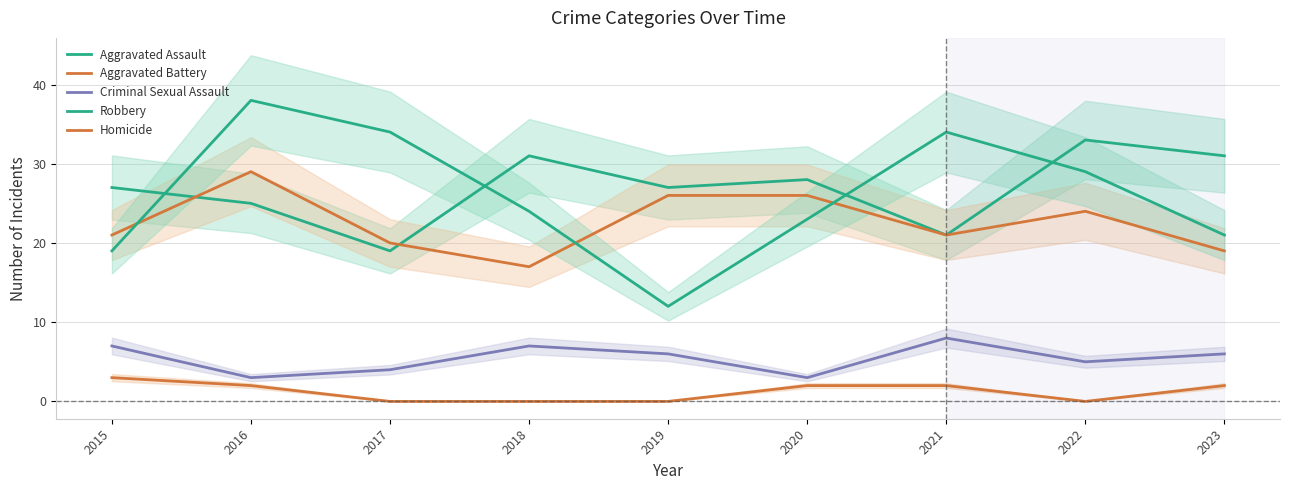

At 2019, list the series in order from smallest to largest.

Homicide, Criminal Sexual Assault, Robbery, Aggravated Battery, Aggravated Assault